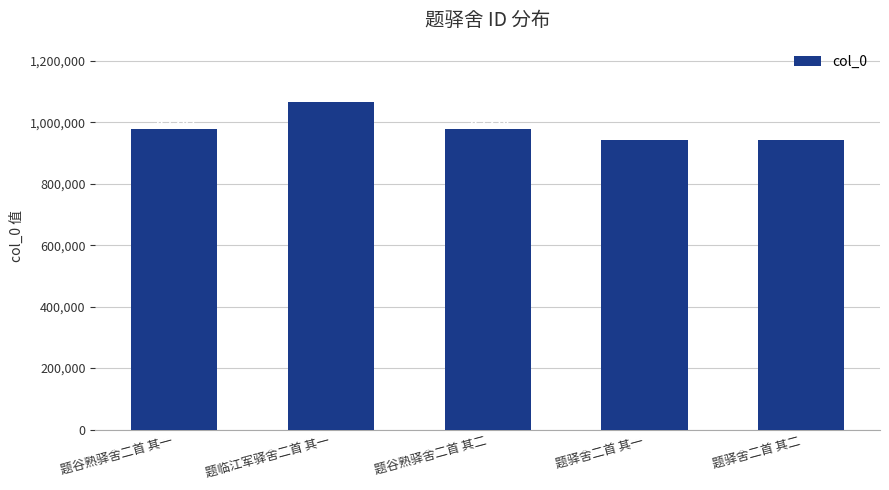

How many data points are less than 979209?

2